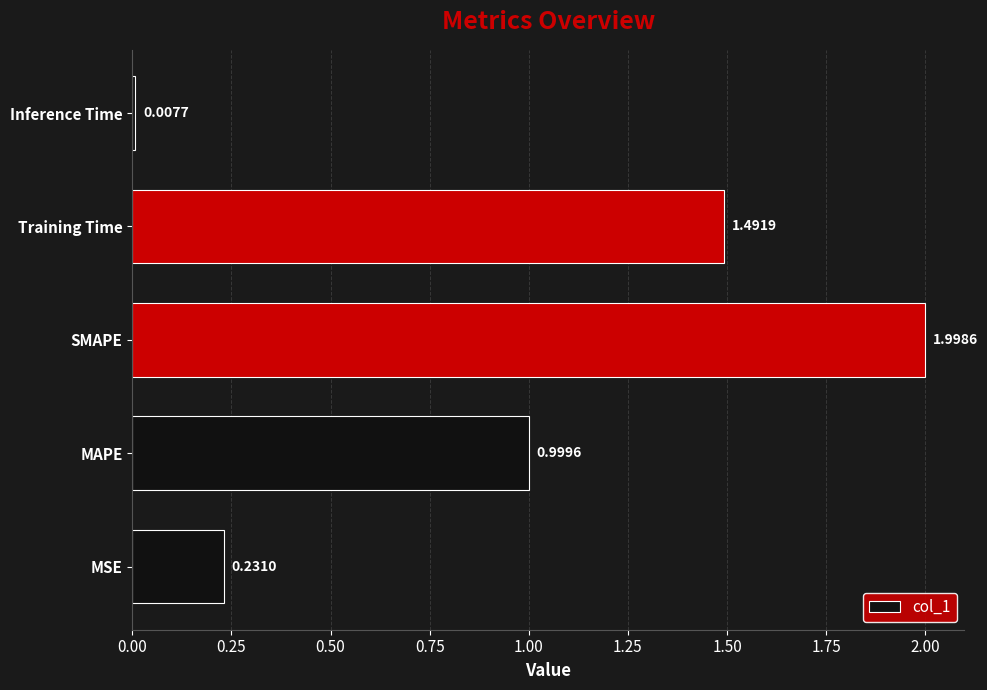

Which label corresponds to the smallest value in the chart?

Inference Time